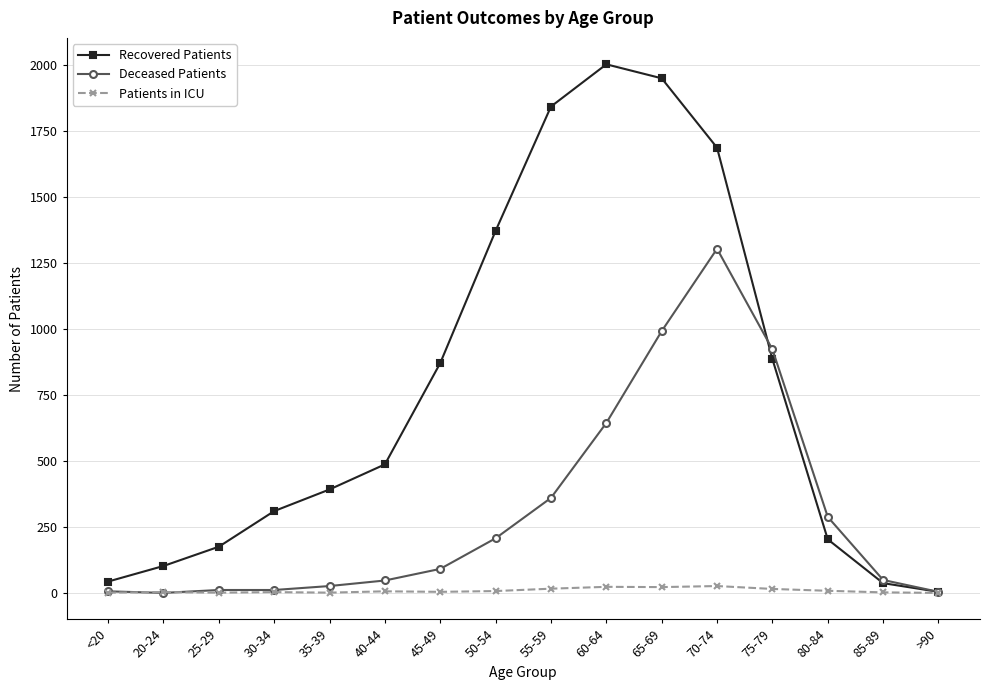

List the series in order of their overall mean, highest first.

Recovered Patients, Deceased Patients, Patients in ICU